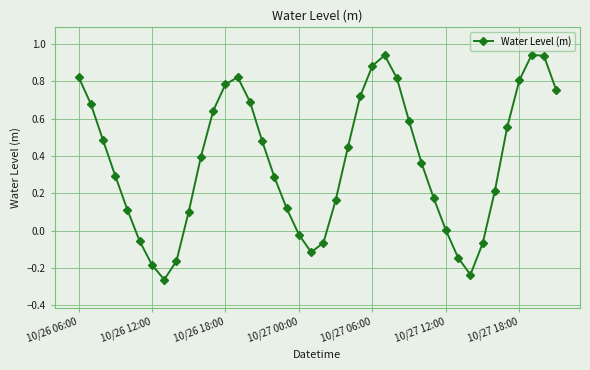

What is the difference between the maximum and minimum values?

1.2